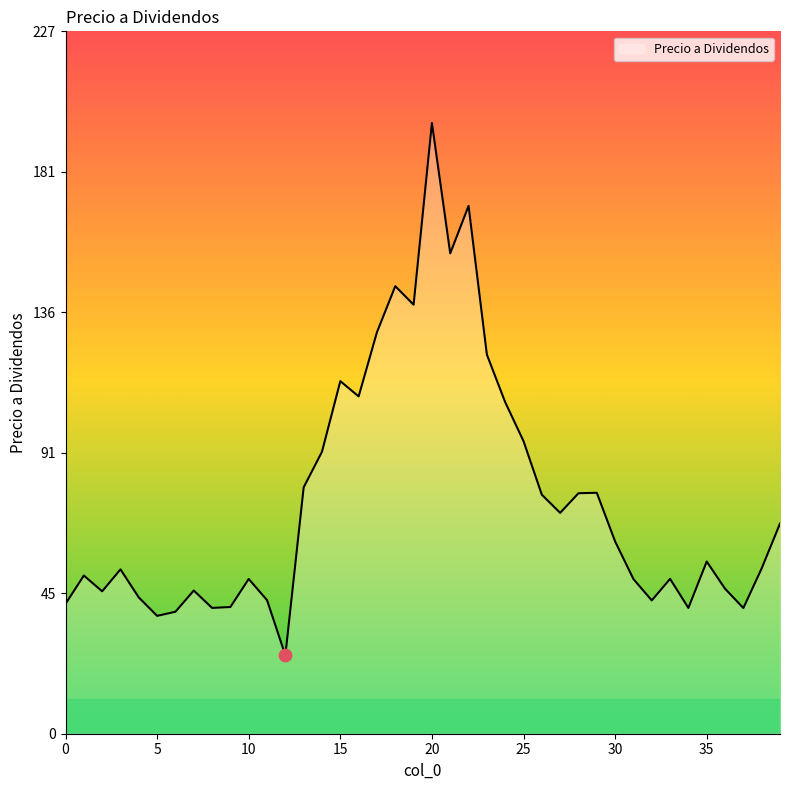

What is the smallest value displayed?

25.3